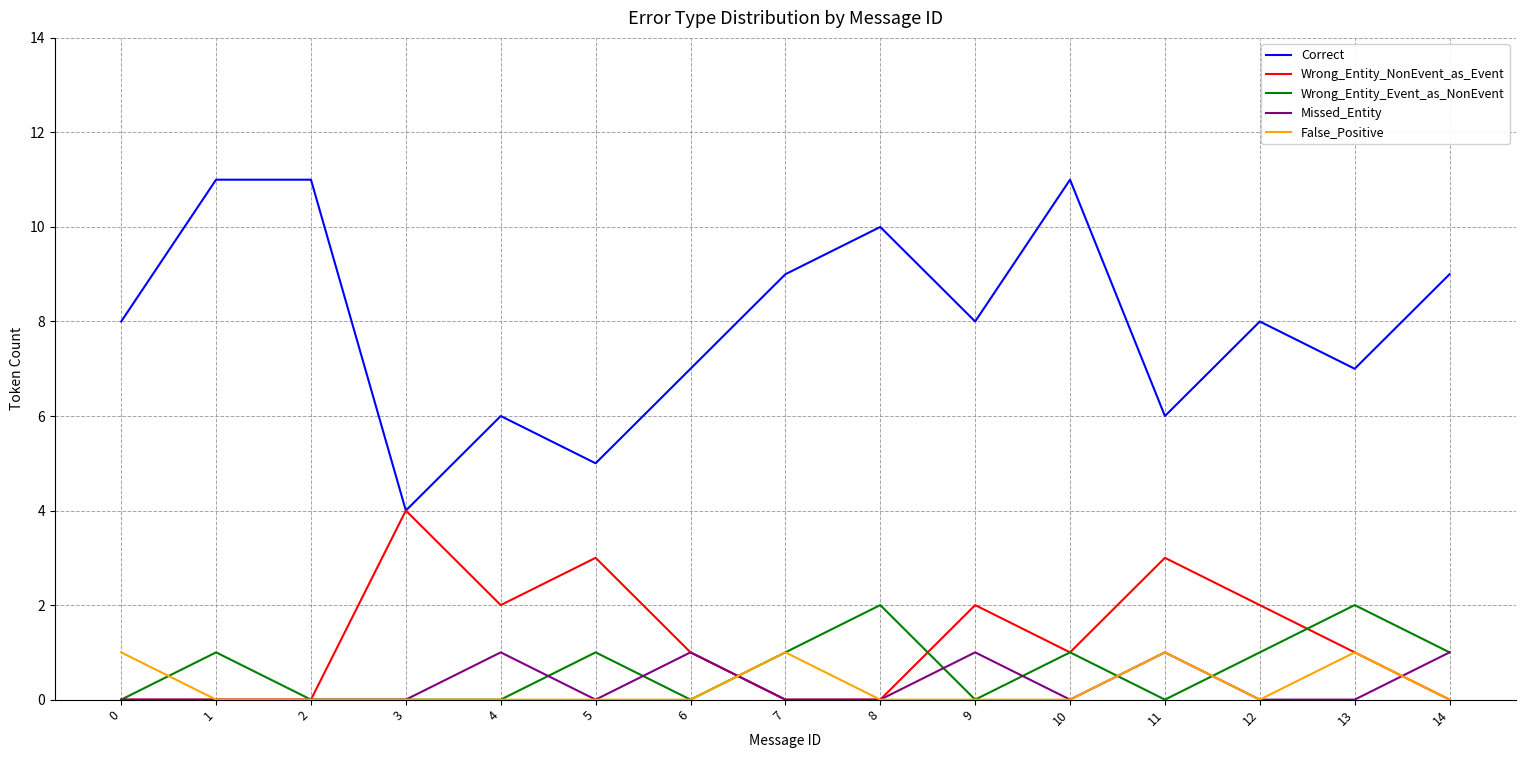

Reading left to right, transcribe all the data shown in this chart.

Correct: 8	11	11	4	6	5	7	9	10	8	11	6	8	7	9
Wrong_Entity_NonEvent_as_Event: 0	0	0	4	2	3	1	0	0	2	1	3	2	1	0
Wrong_Entity_Event_as_NonEvent: 0	1	0	0	0	1	0	1	2	0	1	0	1	2	1
Missed_Entity: 0	0	0	0	1	0	1	0	0	1	0	1	0	0	1
False_Positive: 1	0	0	0	0	0	0	1	0	0	0	1	0	1	0